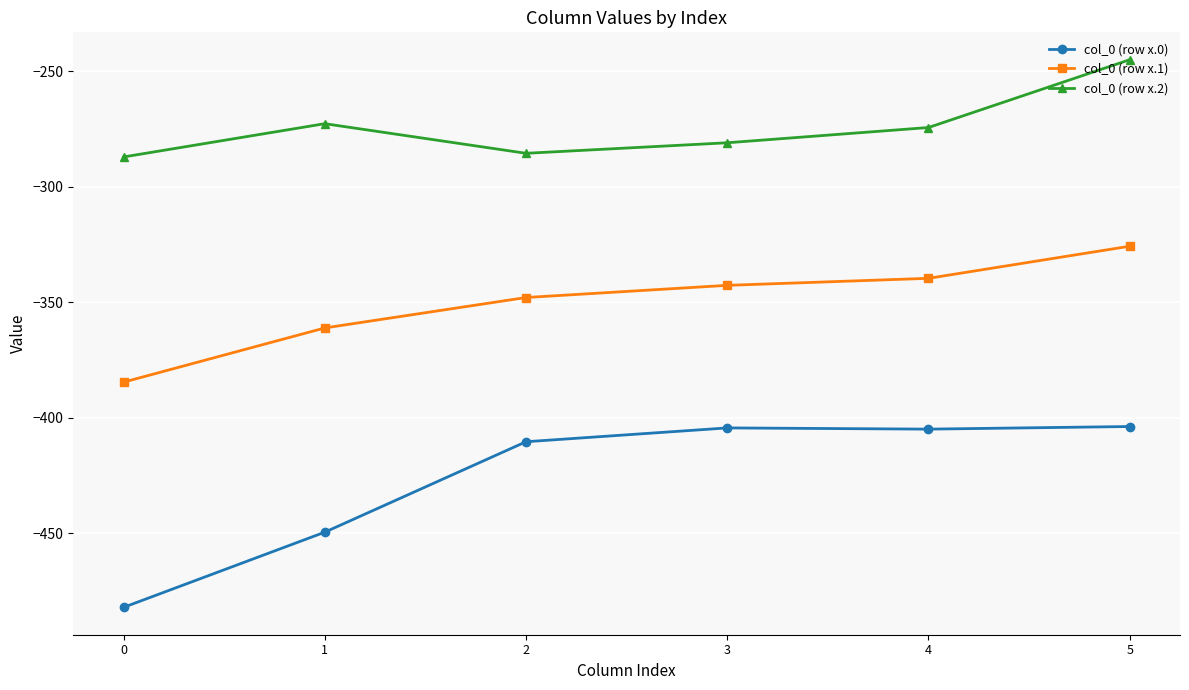

What is the value of the col_0 (row x.2) point at the 4th from the left?

-281.0